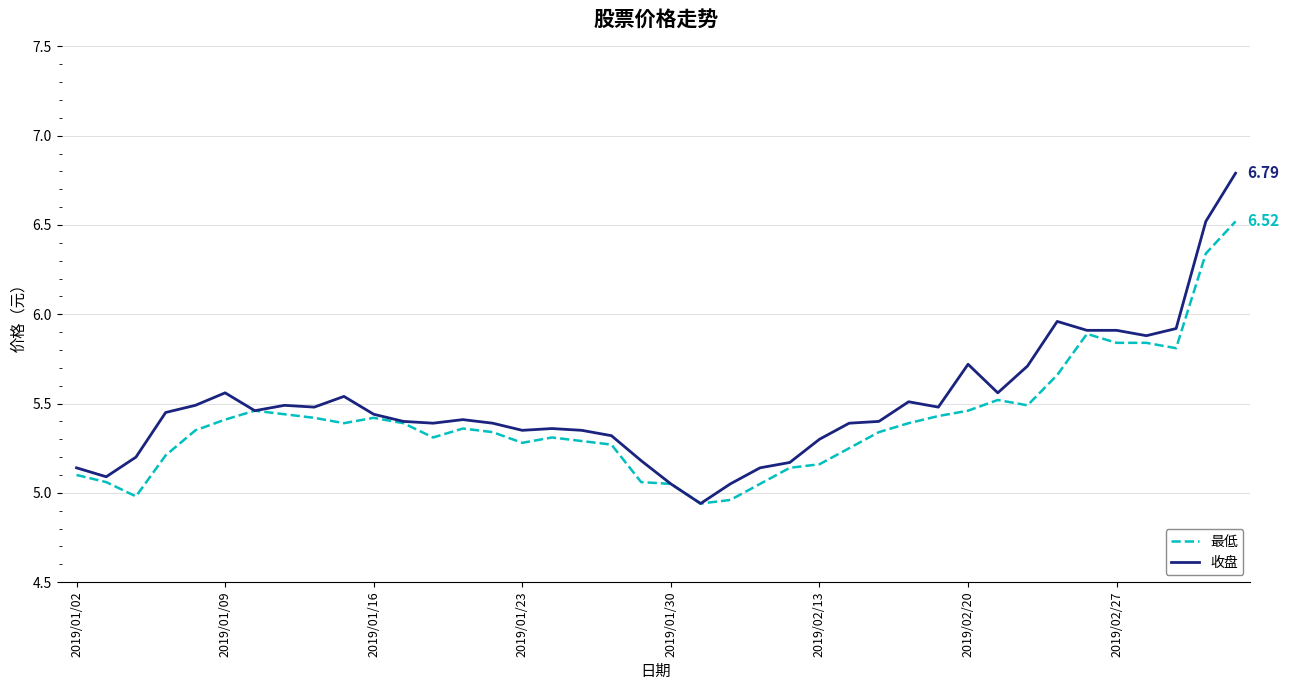

At how many categories does at least one series exceed 5?

39